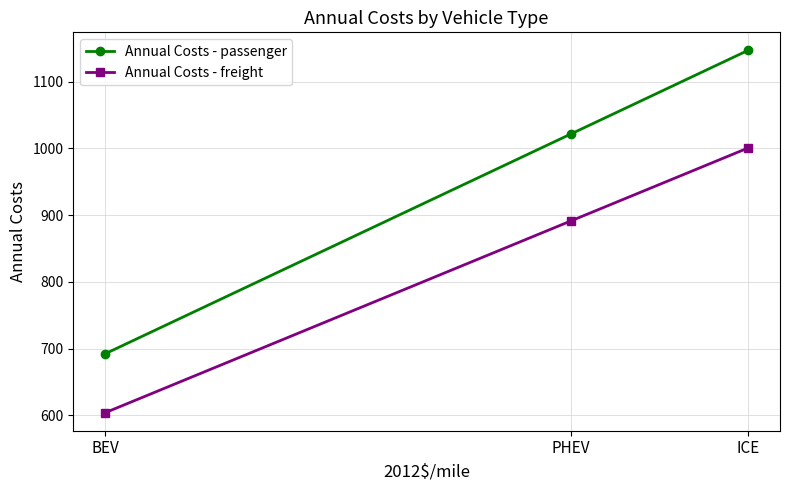

The Annual Costs - passenger series shows 476.8 at PHEV. True or false?

False